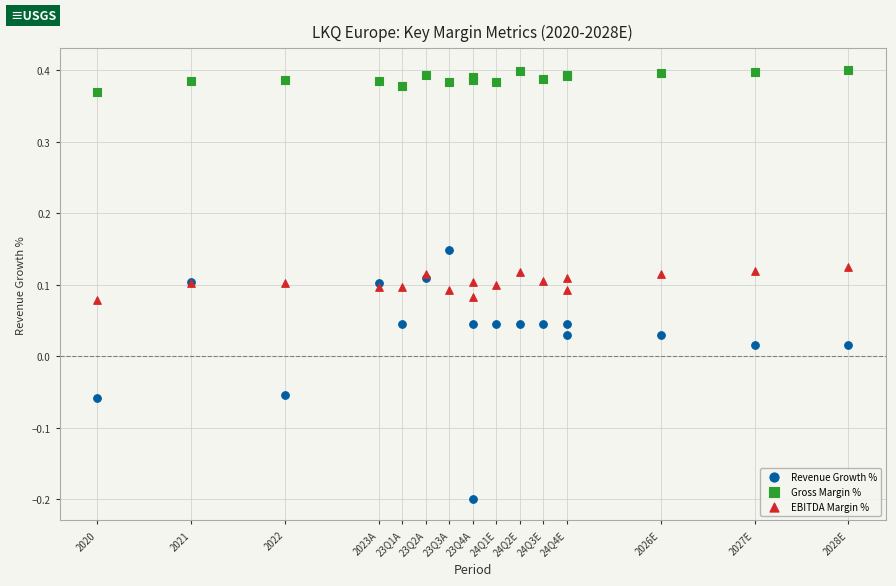

What are all the series names shown in the legend?

Revenue Growth %, Gross Margin %, EBITDA Margin %